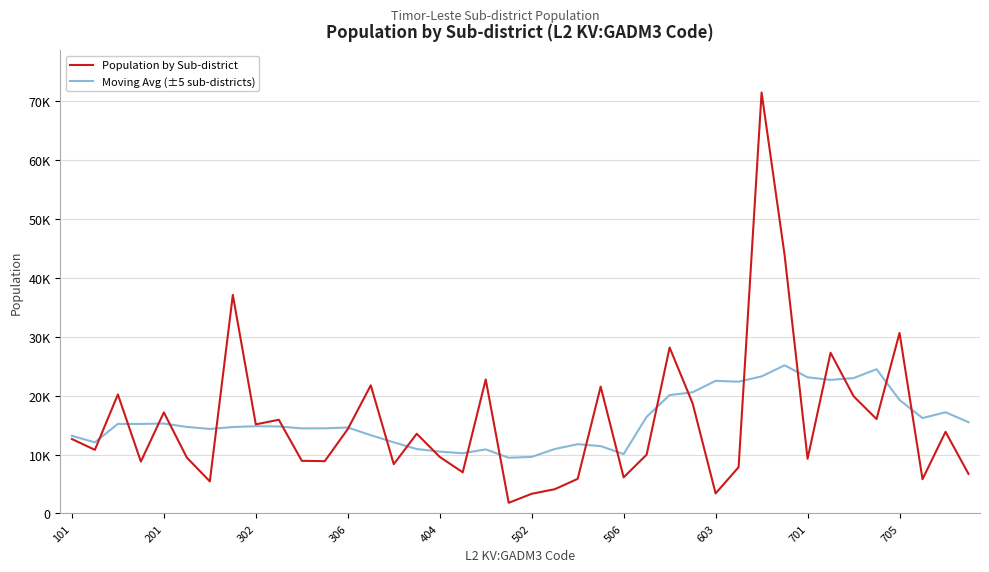

Which series has the largest range (max minus min)?

Population by Sub-district